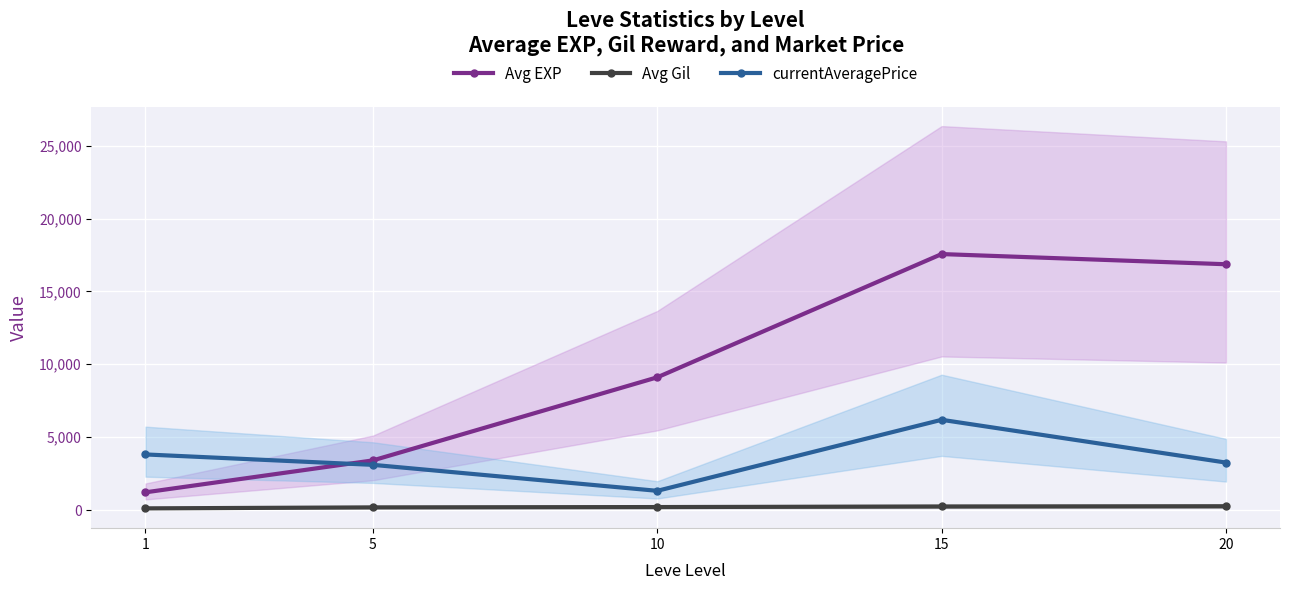

Where is currentAveragePrice nearest to the value 3753?

1